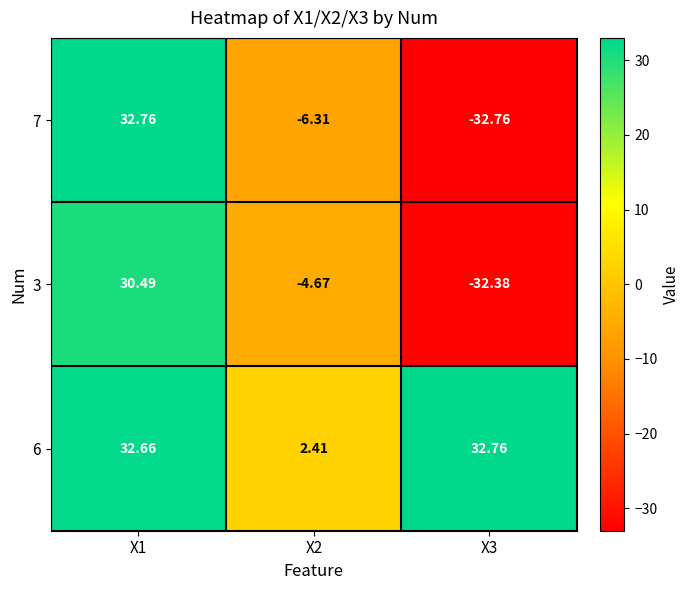

Which series has the widest spread of values?

7